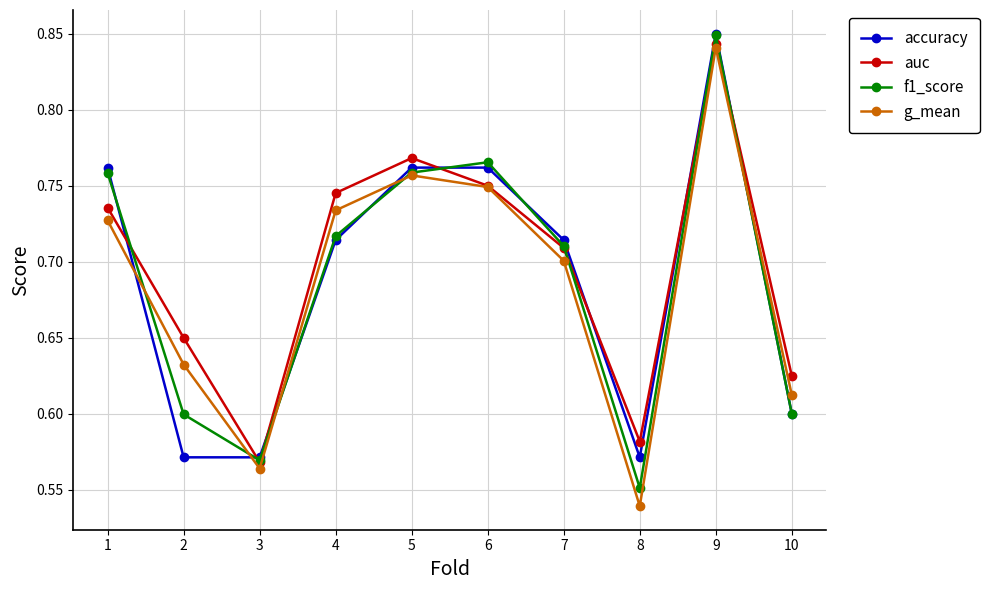

Which category has the highest value in the f1_score series?

9